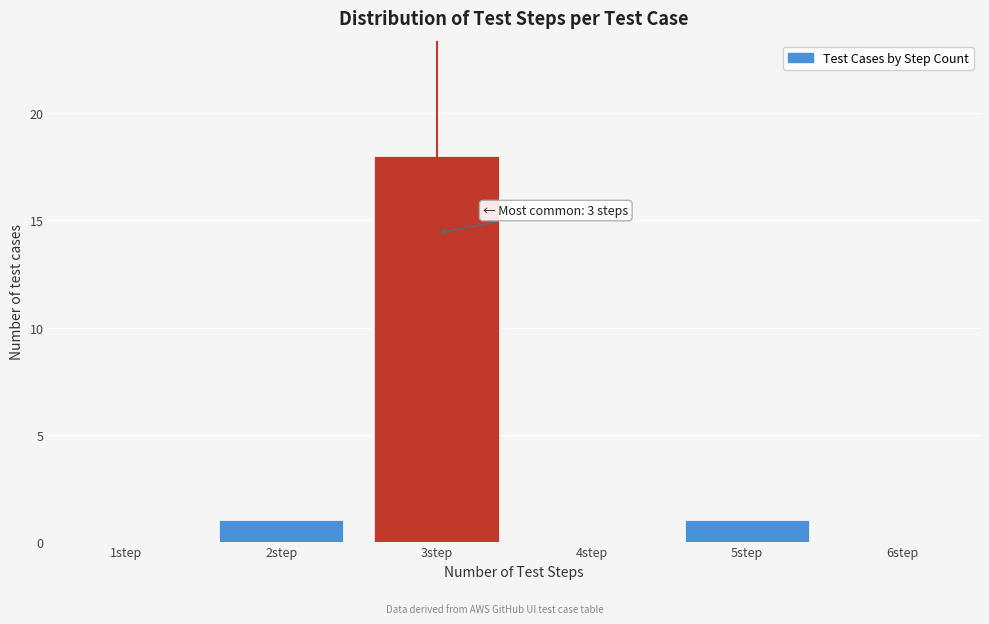

Which range on the x-axis has the tallest bar?

2.5 to 3.5